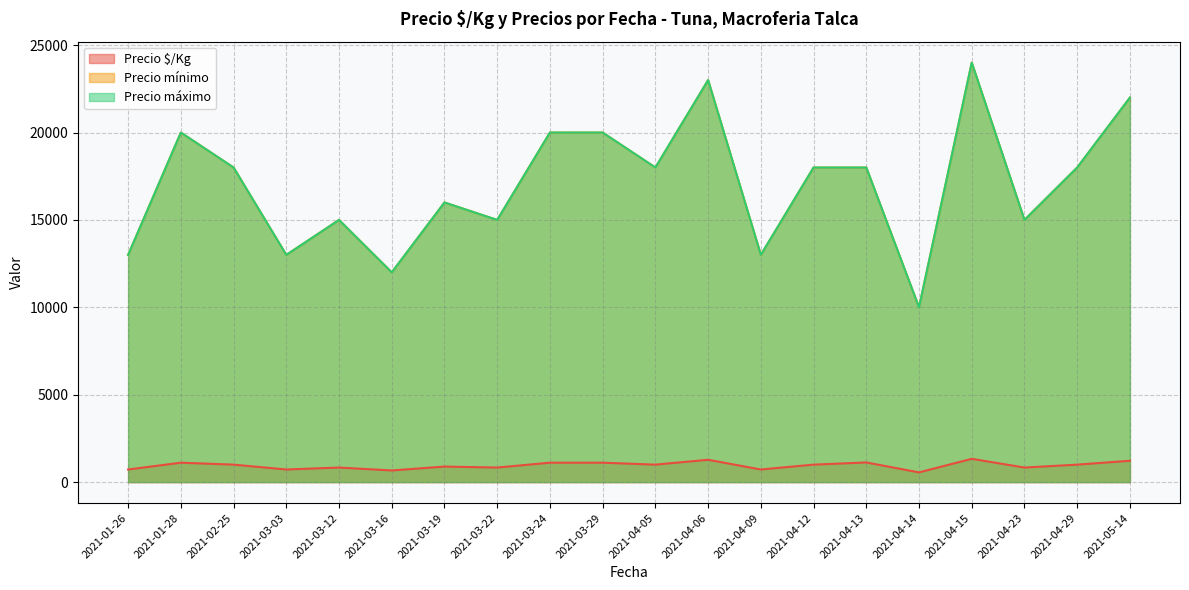

What is the difference between the Precio $/Kg values at 2021-04-15 and 2021-04-12?

333